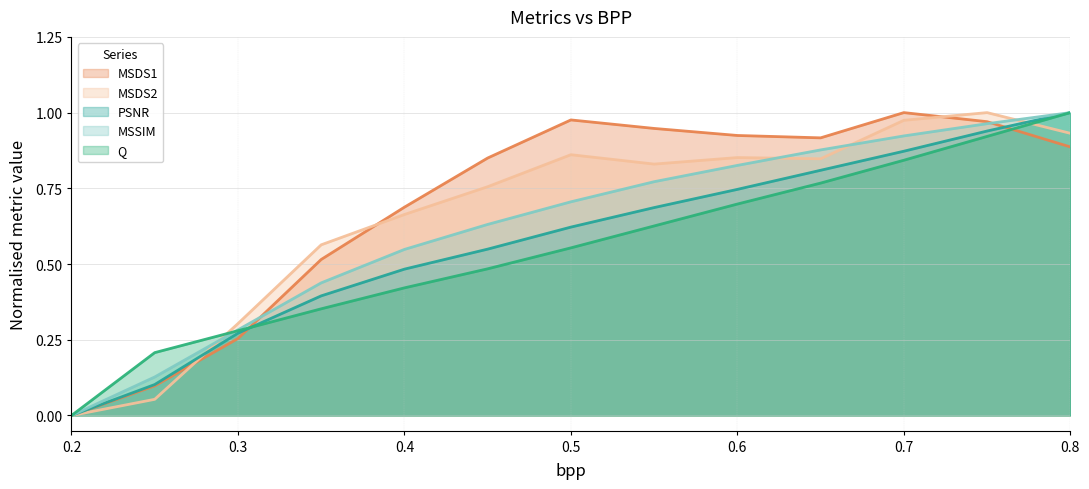

How many intersections are there between MSDS2 and MSDS1?

3